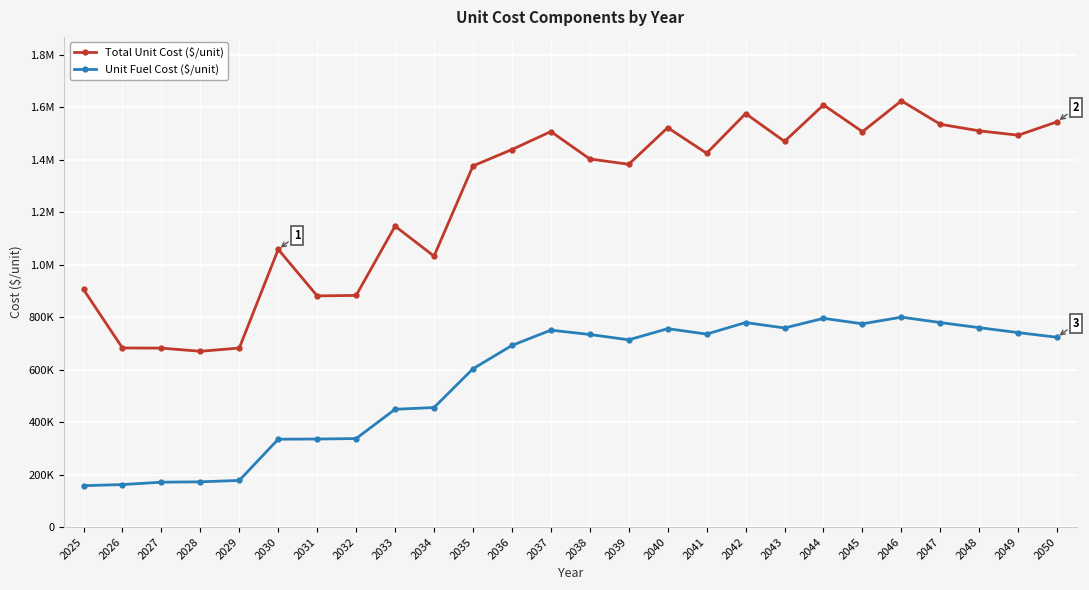

What is the approximate value of Unit Fuel Cost ($/unit) at 2026?

161976.0